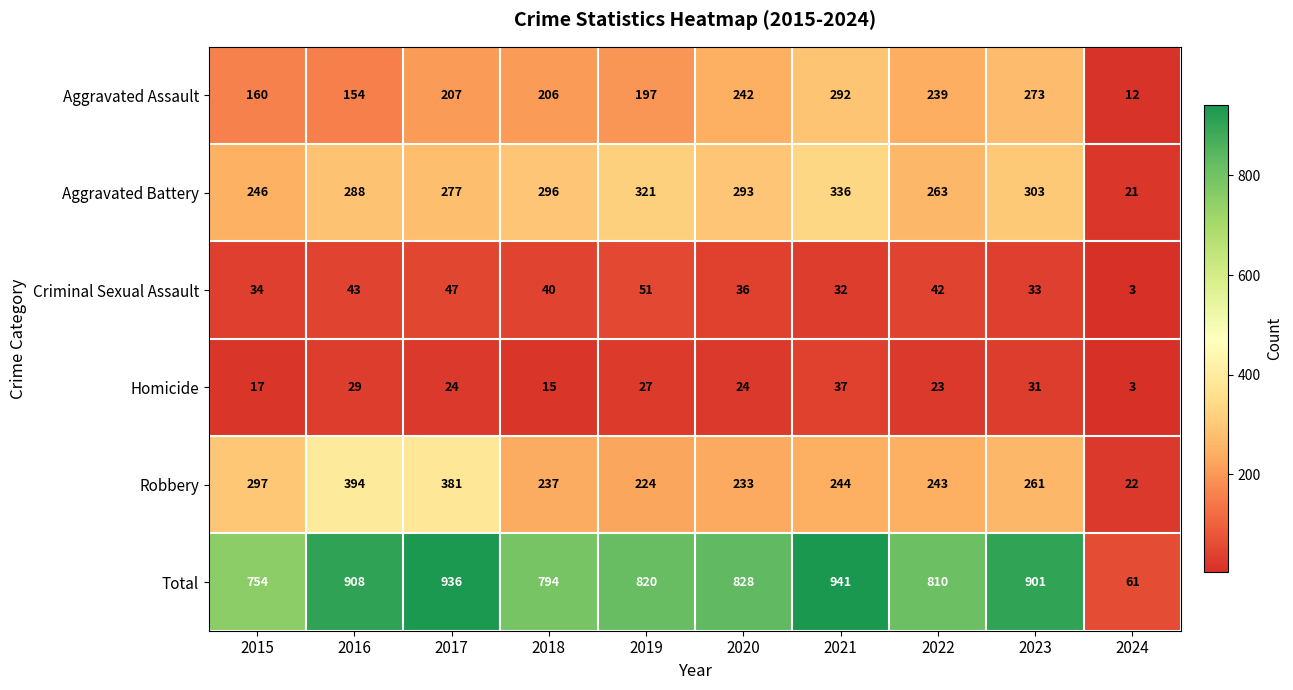

Where is Aggravated Assault nearest to the value 152?

2016